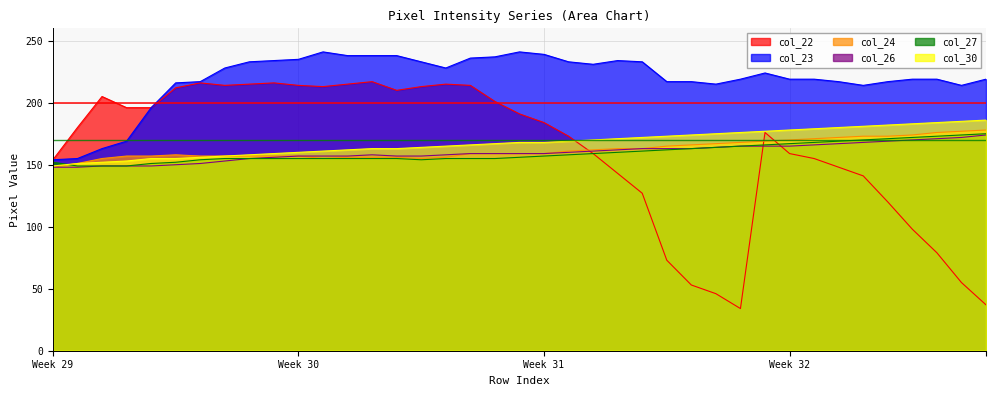

What is the minimum value shown in the chart?

34